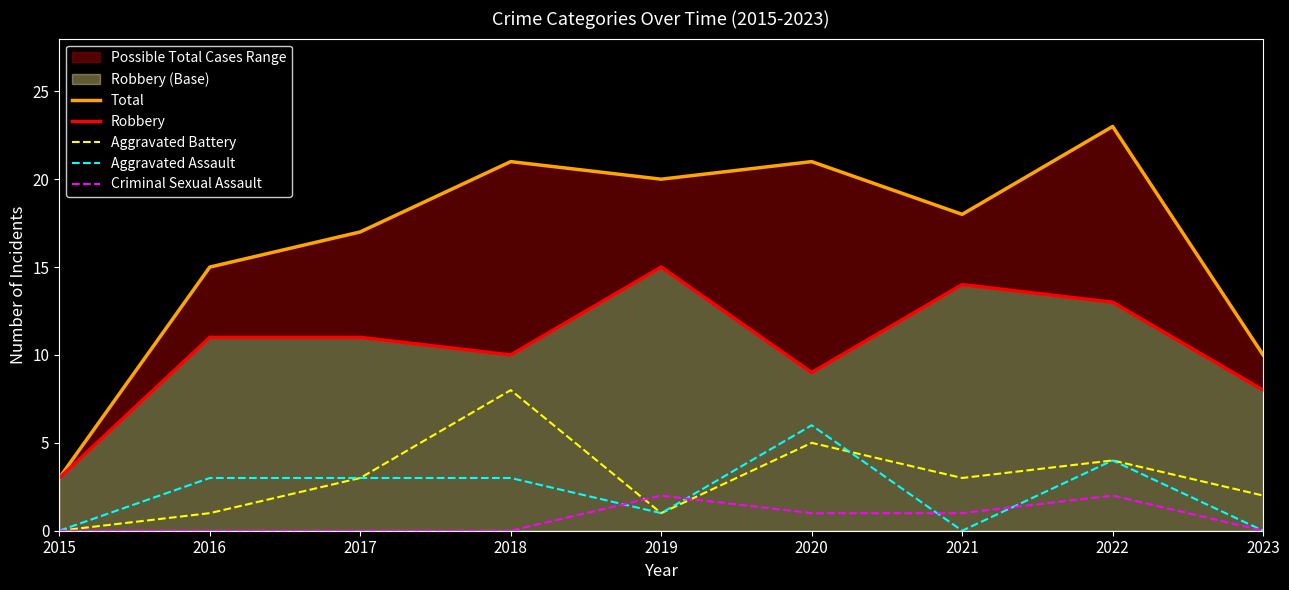

What is the sum of all Criminal Sexual Assault values?

6